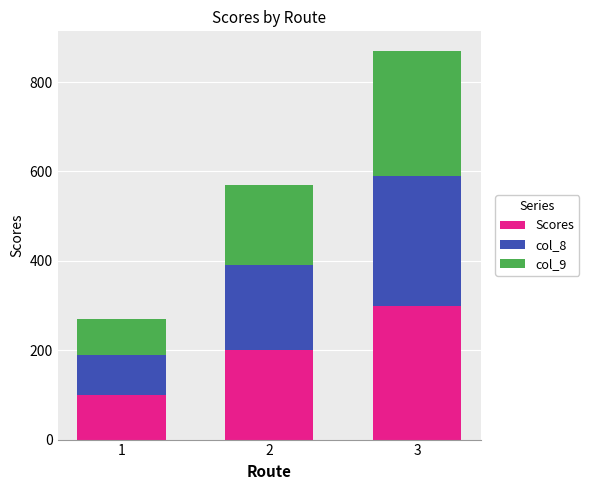

How many categories are shown in the chart?

3